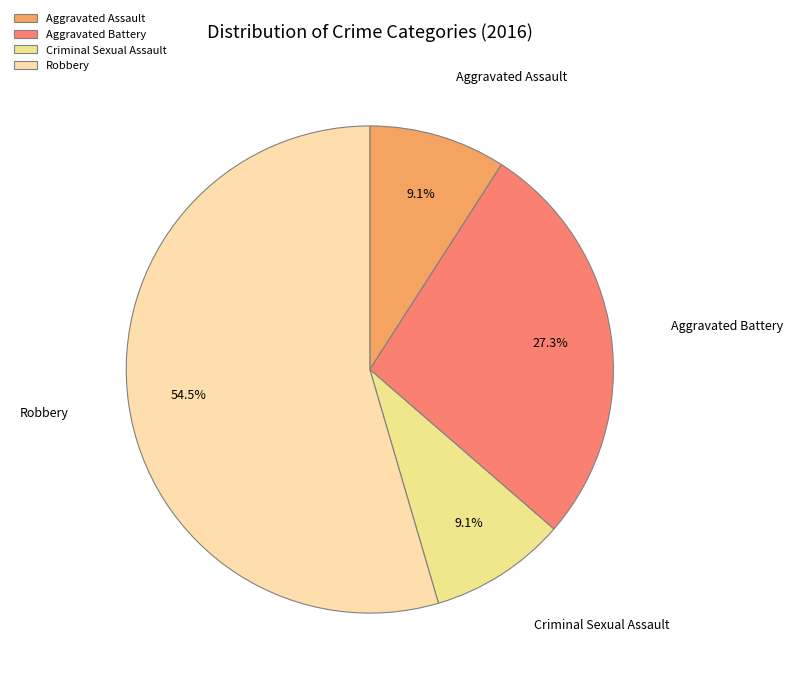

True or false: Aggravated Assault accounts for 23% of the total.

False